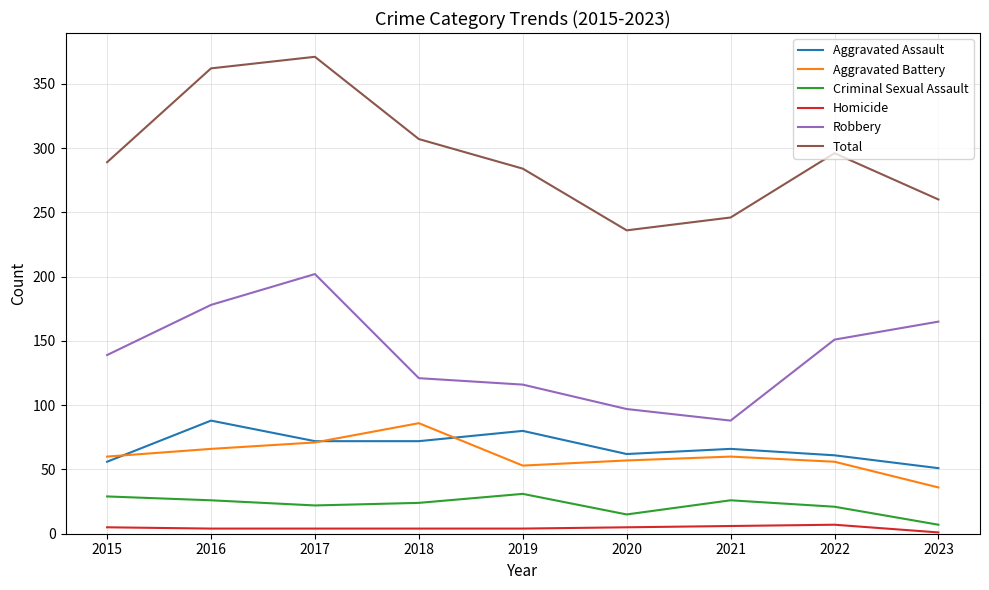

What is the total value across all series at 2023?

520